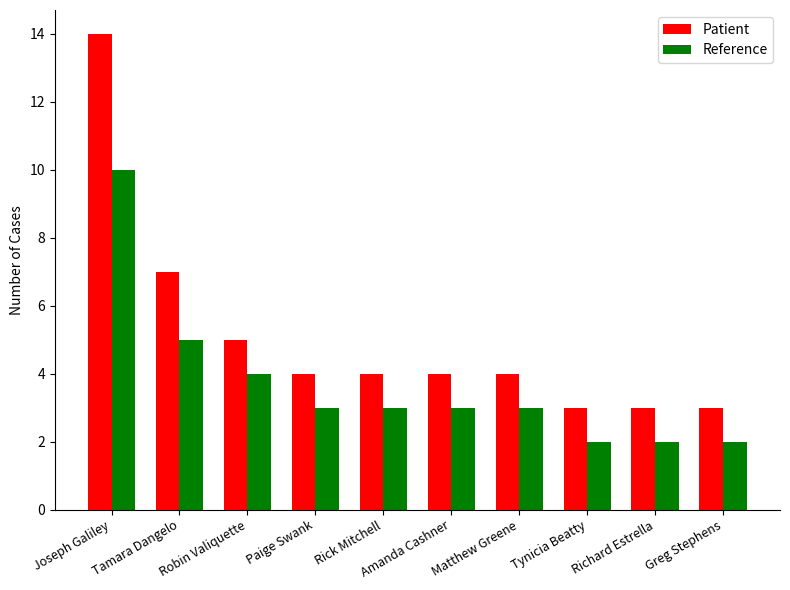

Is it true that Reference equals 5 at Tamara Dangelo?

True